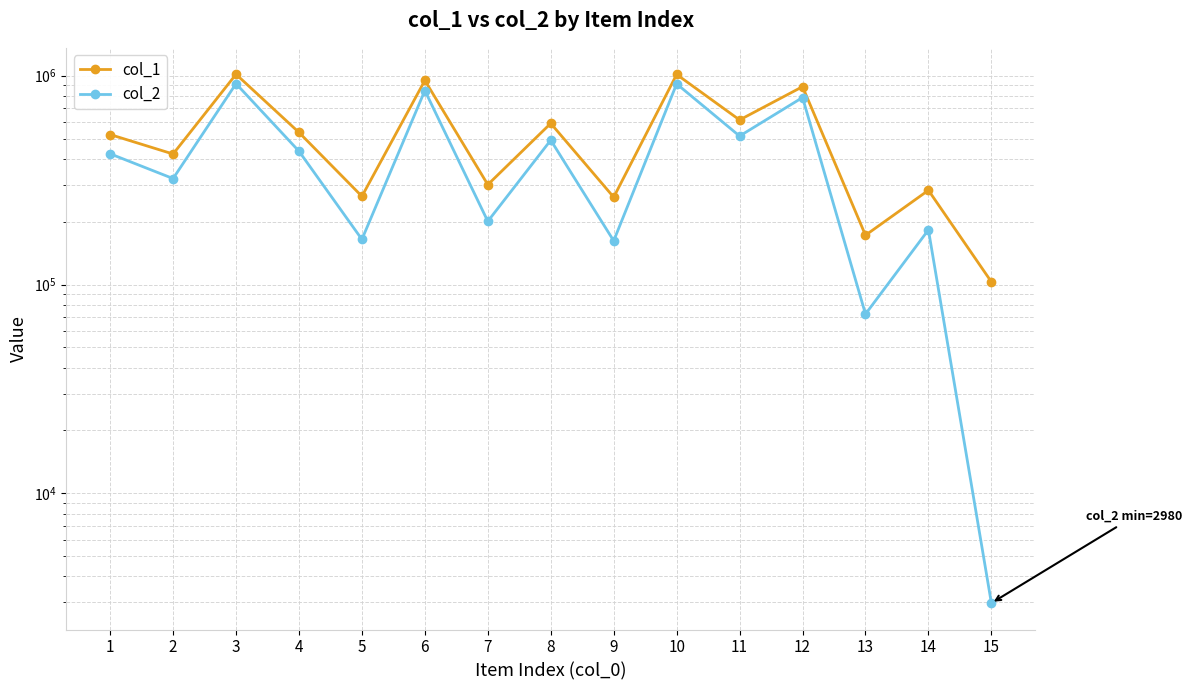

At which label does col_2 reach its minimum?

15